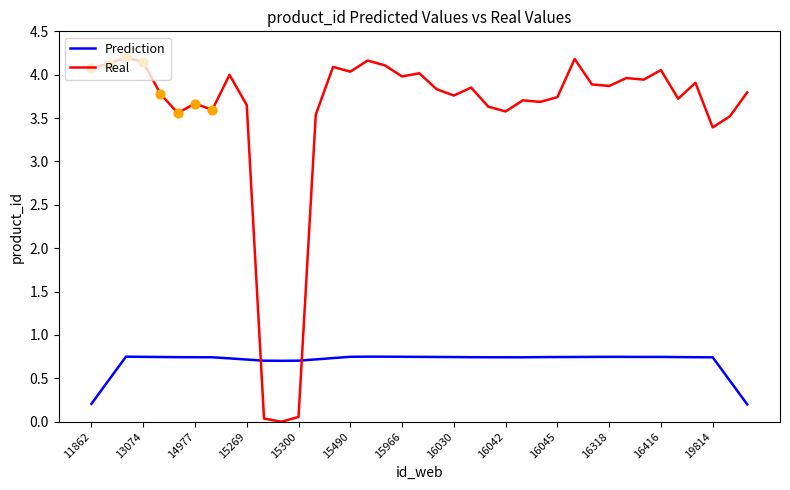

What are all the series names shown in the legend?

Prediction, Real